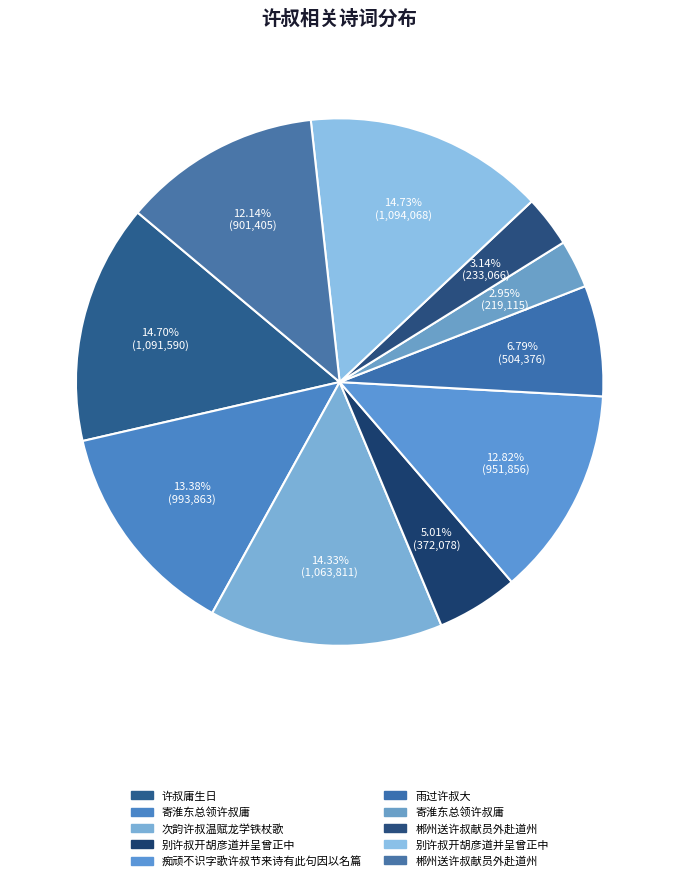

To the nearest percent, what is the difference between the largest and smallest slice percentages?

12%